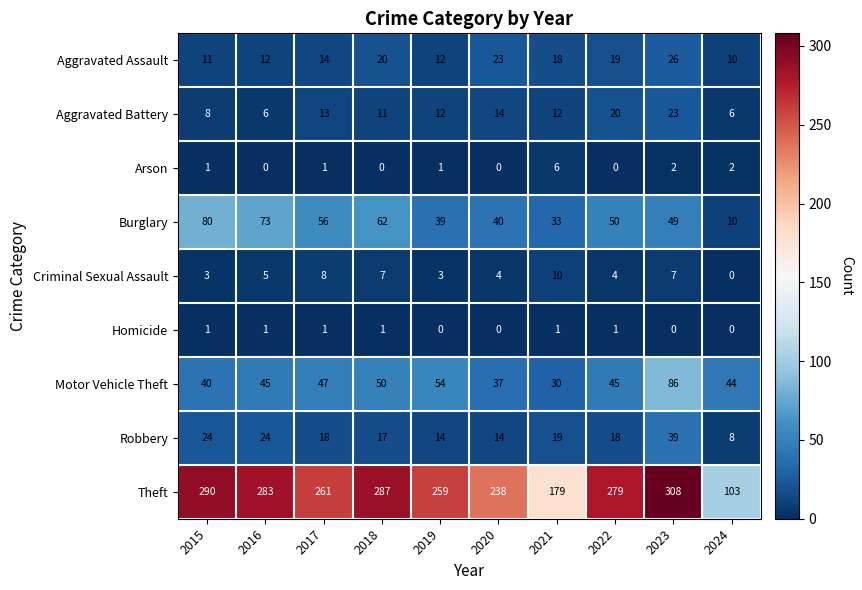

What is the greatest value displayed?

308